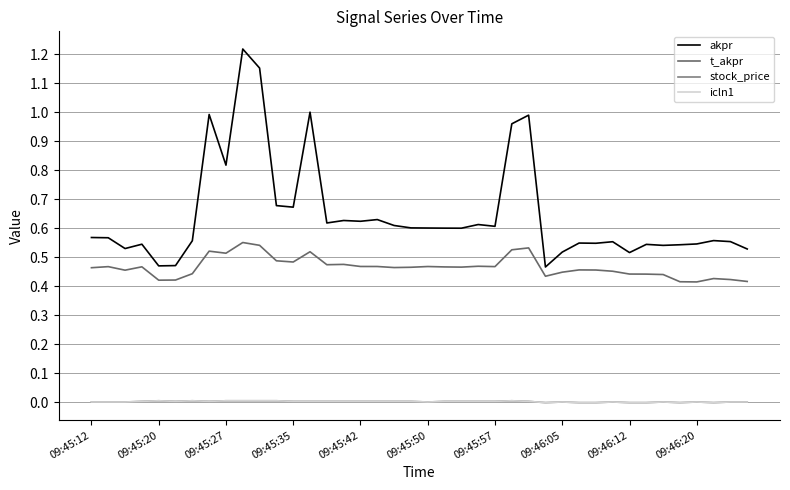

How many lines are shown in the chart?

4